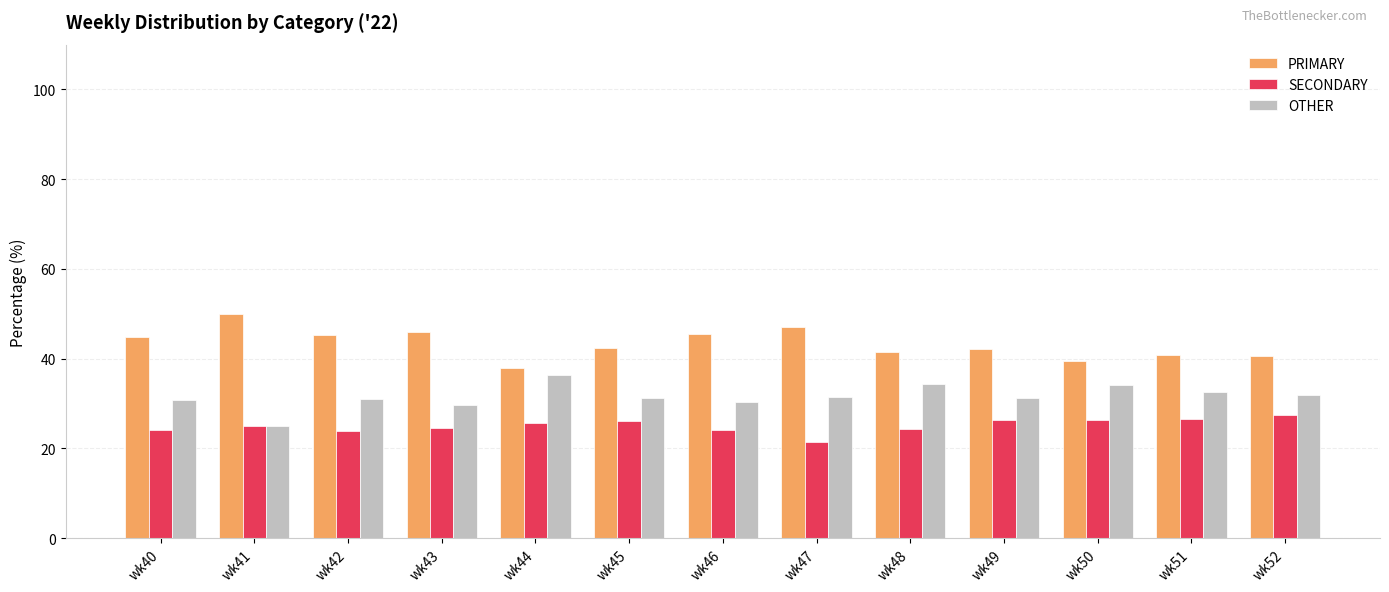

Rank the series by their maximum value, from lowest to highest.

SECONDARY, OTHER, PRIMARY